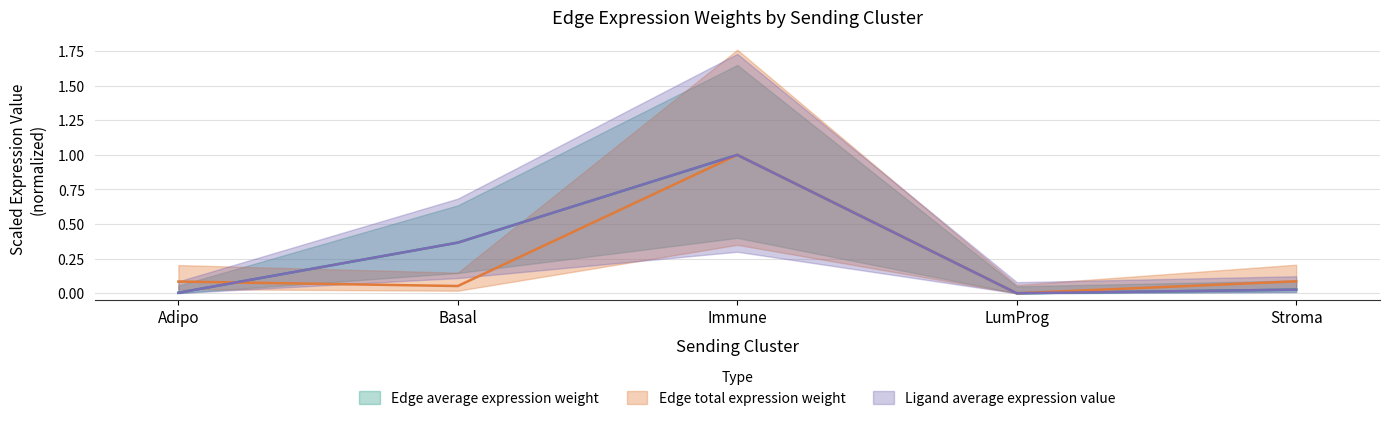

The Edge total expression weight series shows 0.1 at Basal. True or false?

True